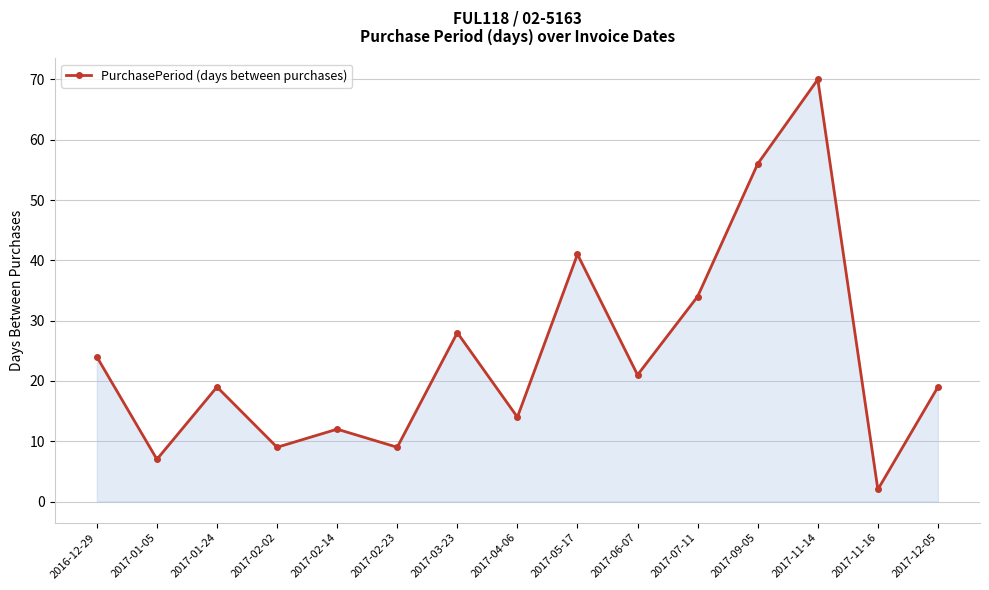

What is the value of the 2nd point from the left?

7